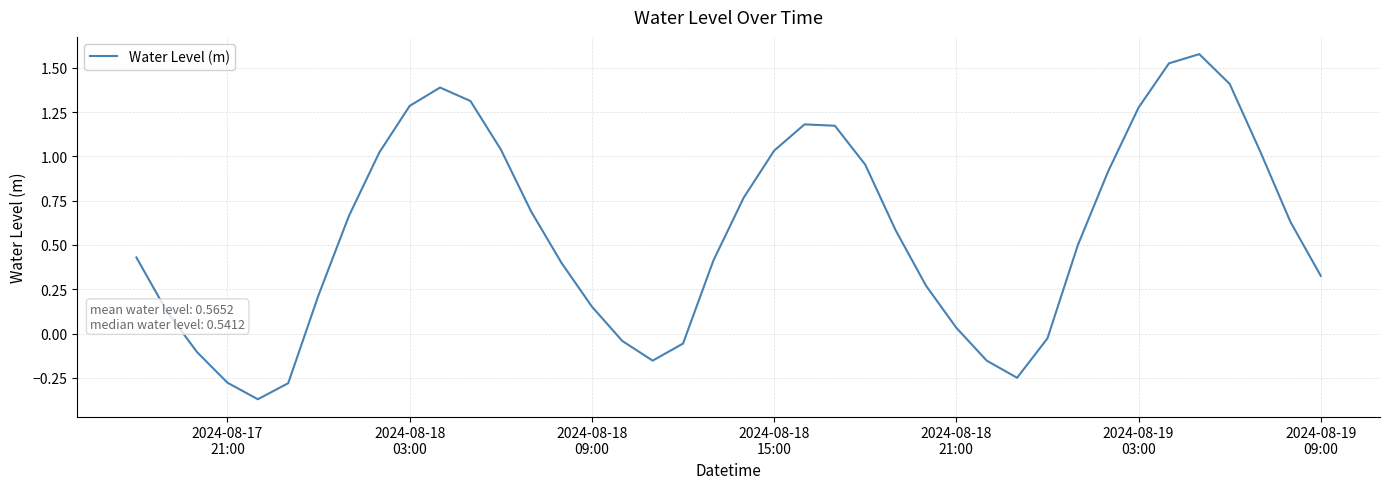

What is the difference between the second highest and minimum values?

1.9